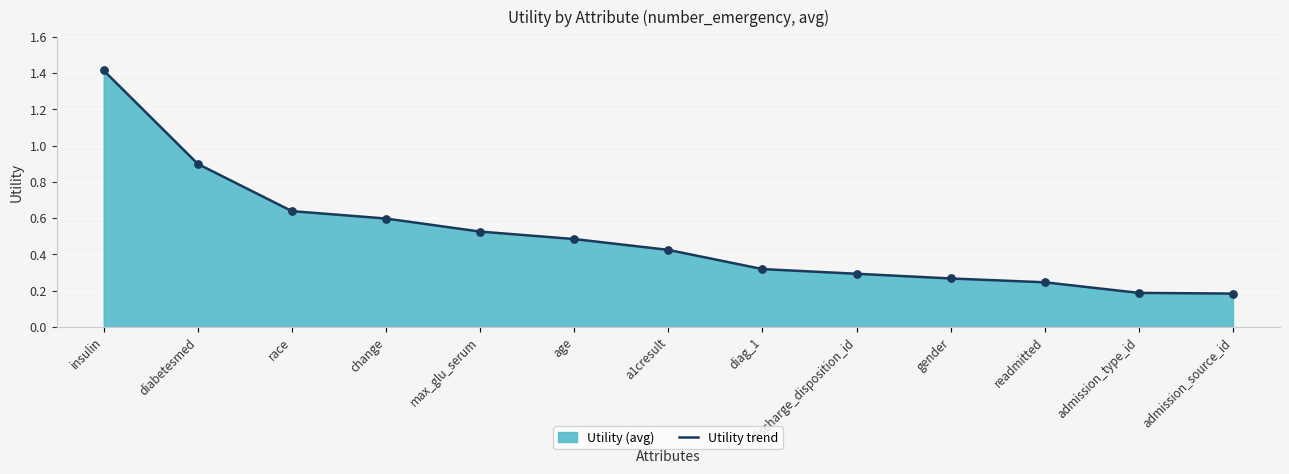

What is the change in value from age to admission_source_id?

-0.3